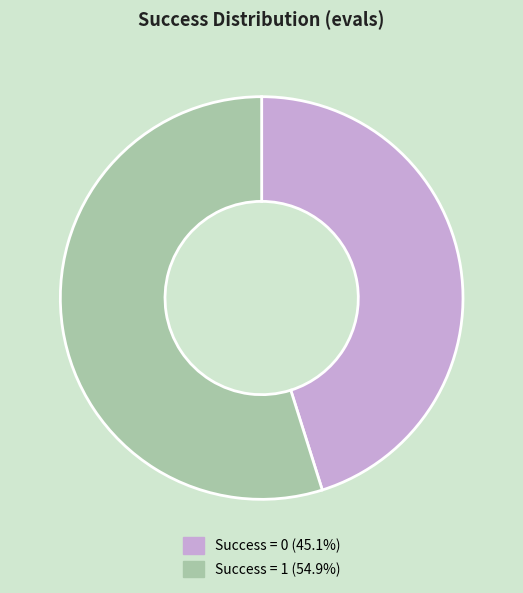

Does any single category account for the majority?

Yes